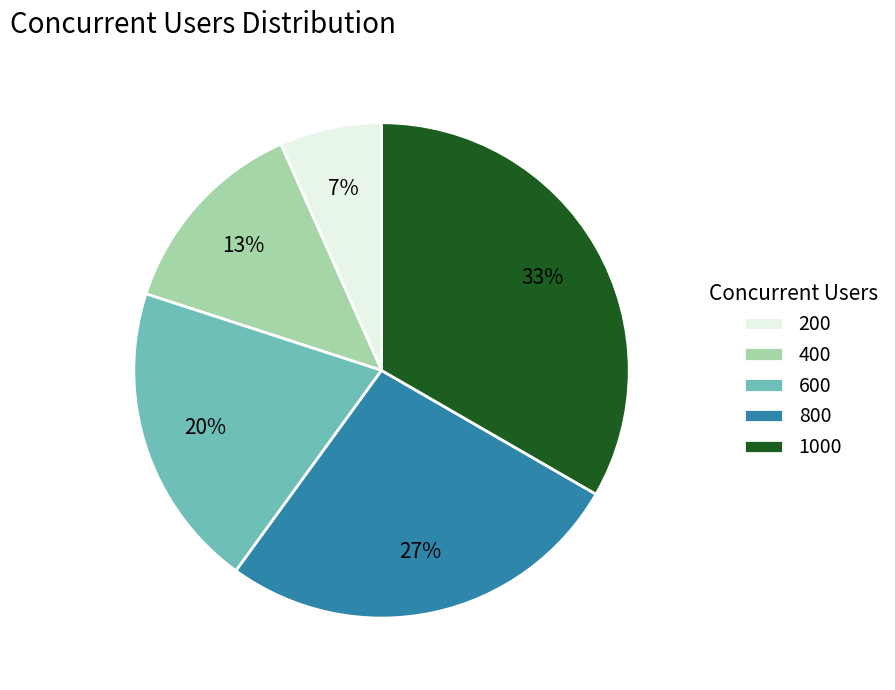

Is it true that 400 is 13% of the pie?

True